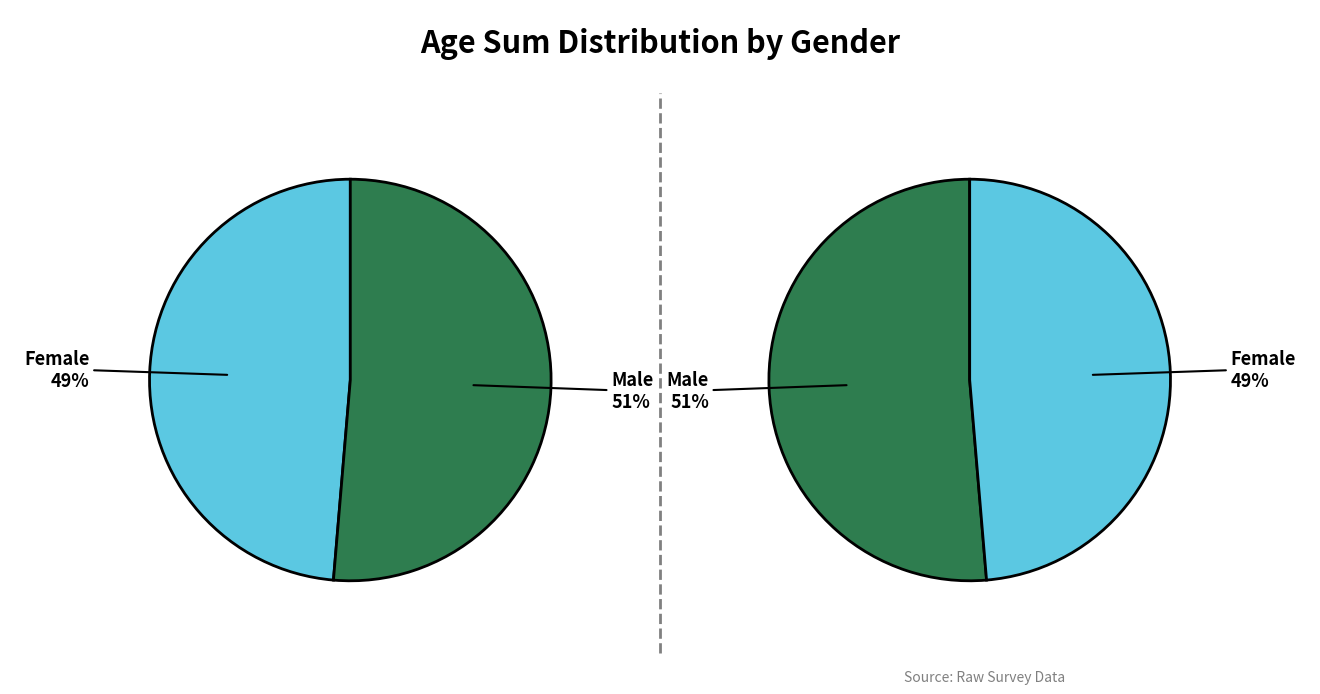

The 5 slice represents 2% of the pie. True or false?

False